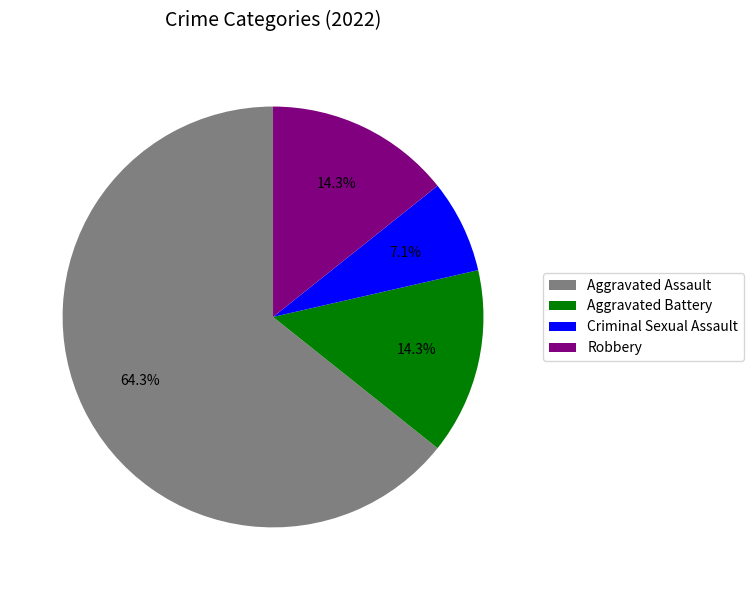

True or false: Aggravated Battery accounts for 2% of the total.

False